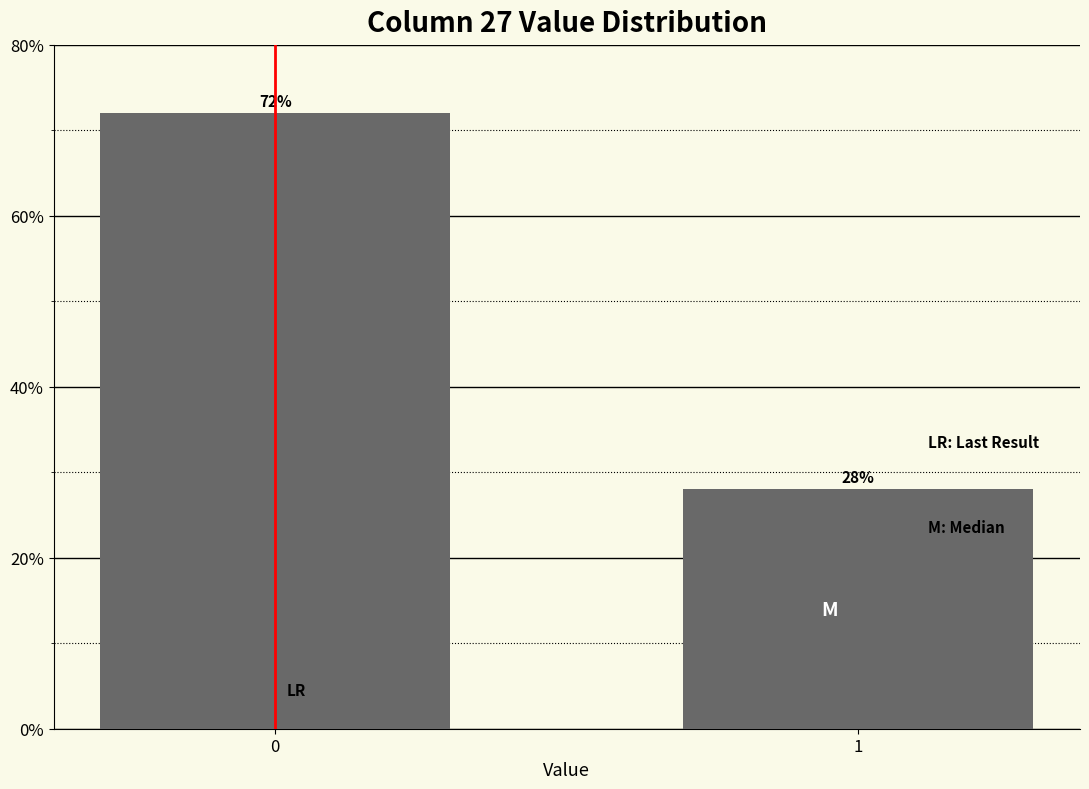

Reading left to right, extract all data points from this chart.

72.0	28.0